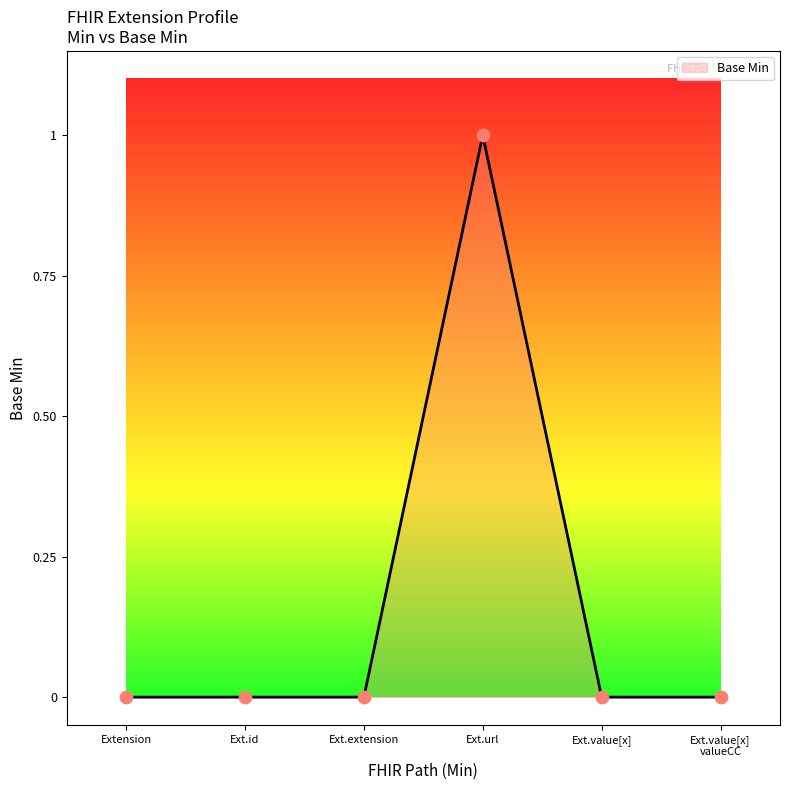

What is the change in value from Ext.url to Ext.value[x] valueCC?

-1